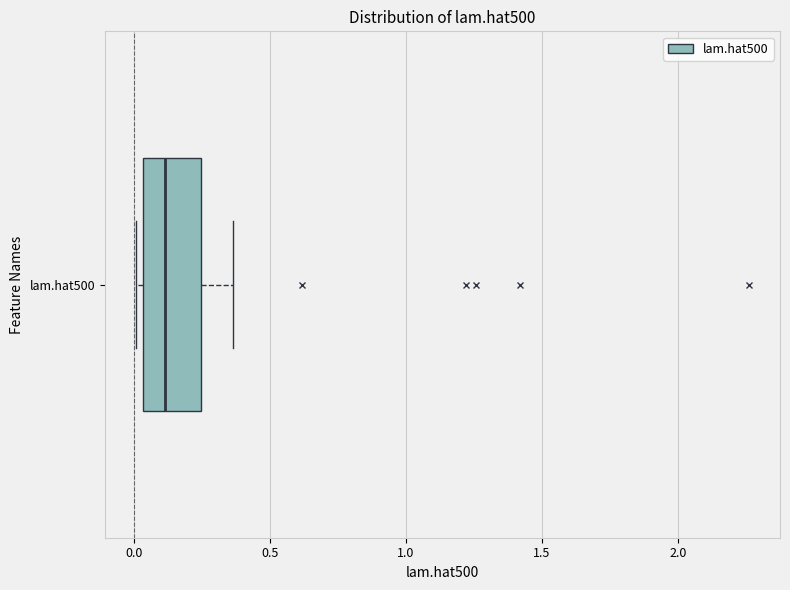

Transcribe this box plot: give where the median line is, the range the box spans, and where the two whiskers end, as read against the x-axis. The values are not printed on the chart, so give them approximately, as read against the axis.

median 0.10, box 0.05 to 0.25, whiskers 0.00 to 0.35